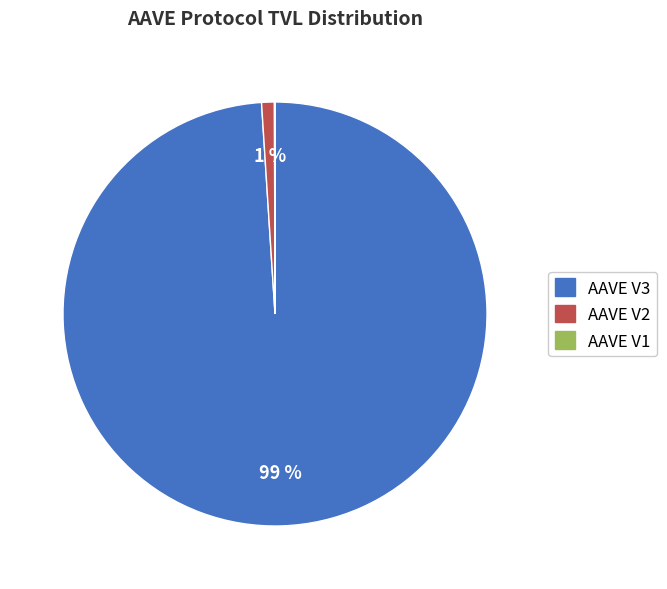

What percentage is the AAVE V3 slice, to the nearest percent?

99%